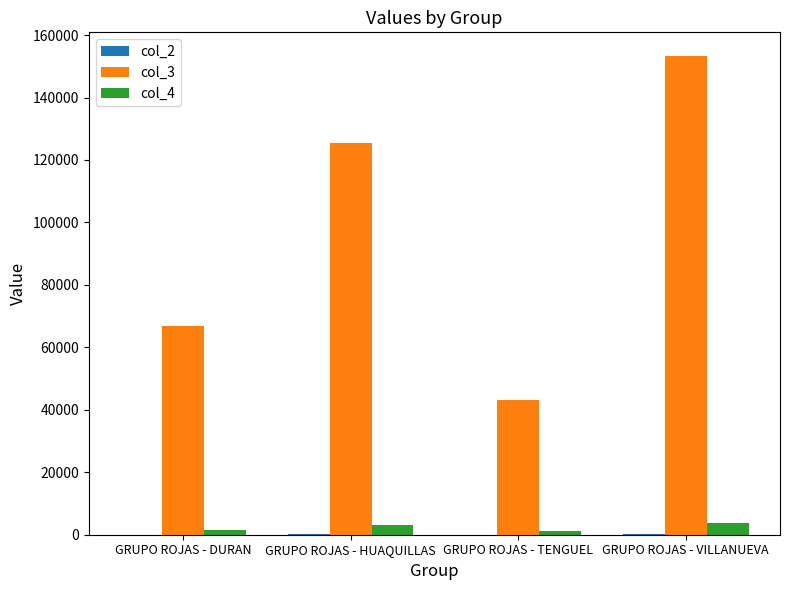

Which series has the largest total across all categories?

col_3